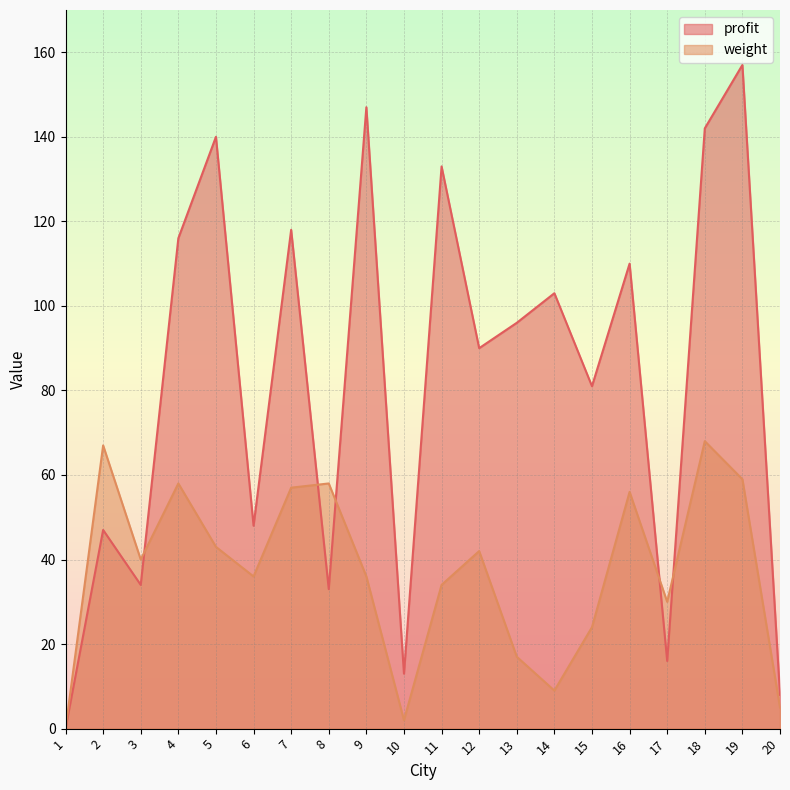

Reading right to left, what are all the values shown in this chart?

profit: 20=8	19=157	18=142	17=16	16=110	15=81	14=103	13=96	12=90	11=133	10=13	9=147	8=33	7=118	6=48	5=140	4=116	3=34	2=47	1=0
weight: 20=5	19=59	18=68	17=30	16=56	15=24	14=9	13=17	12=42	11=34	10=2	9=36	8=58	7=57	6=36	5=43	4=58	3=40	2=67	1=0